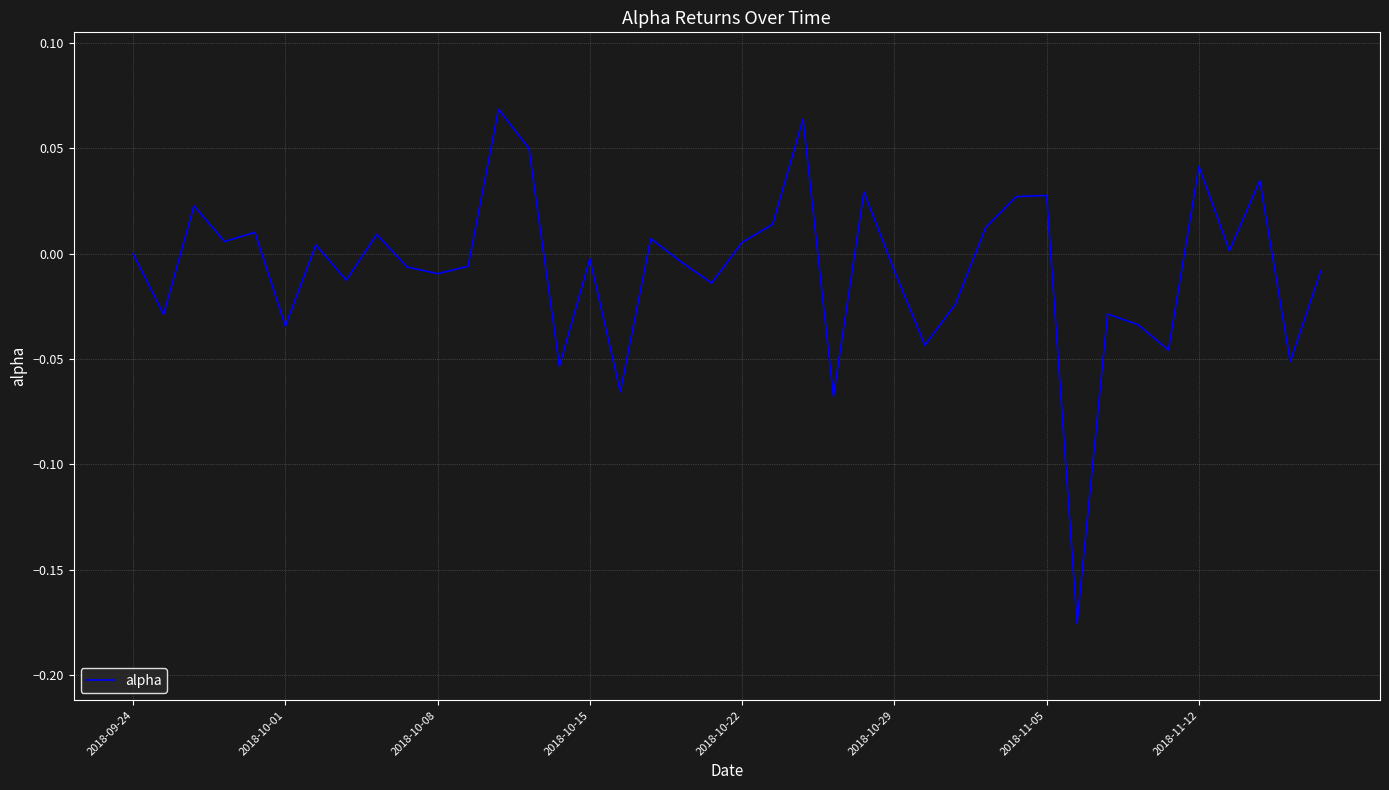

Where is the data nearest to the value 0?

2018-09-24